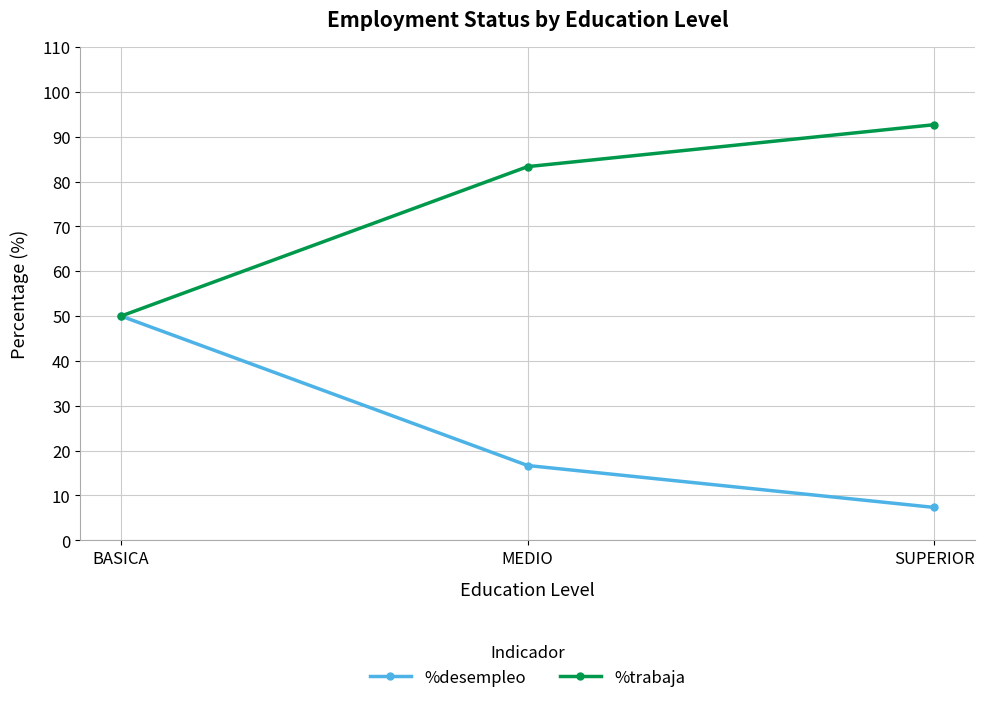

What is the difference between the %desempleo values at MEDIO and BASICA?

33.3